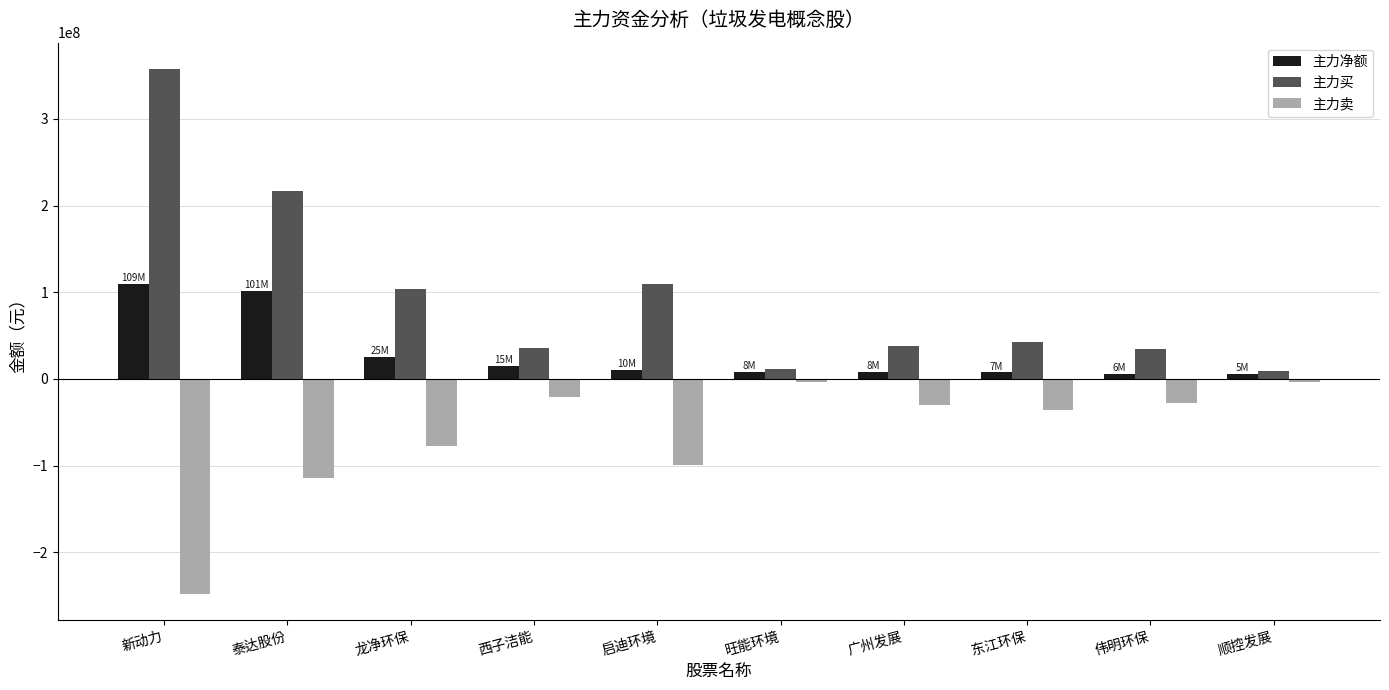

At which category is the sum across all series the highest?

新动力